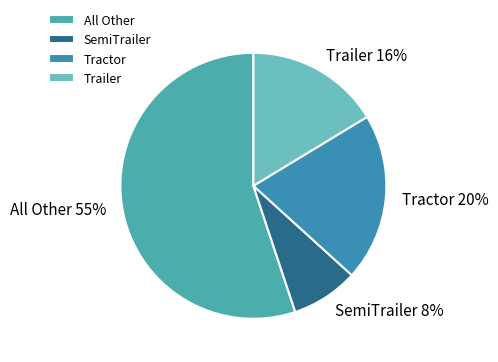

Which category has the biggest portion of the pie?

All Other